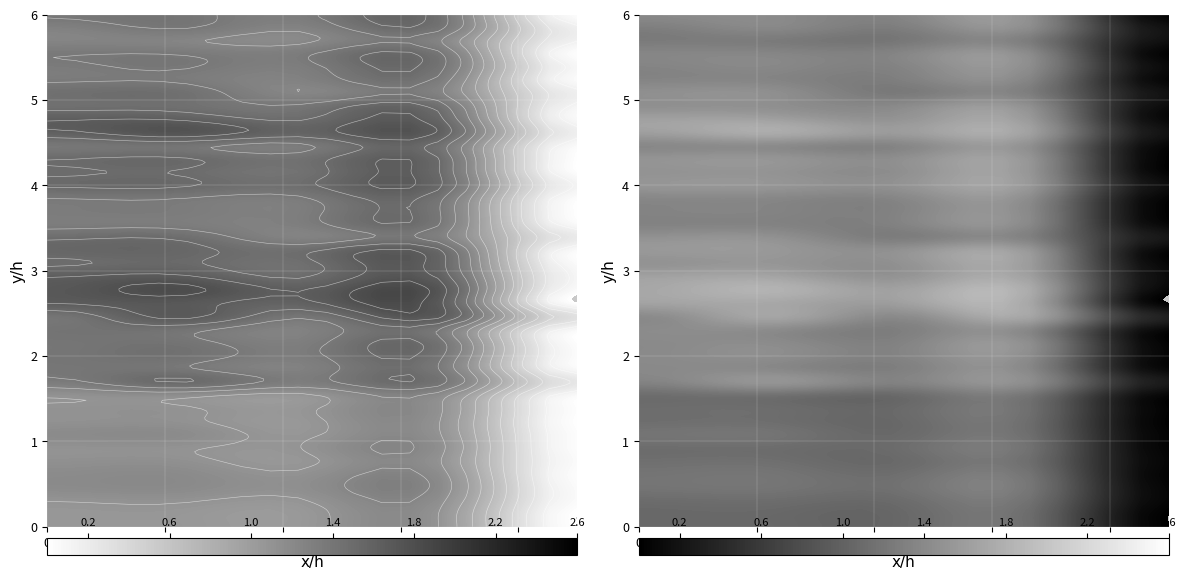

Count the number of data series in this chart.

40